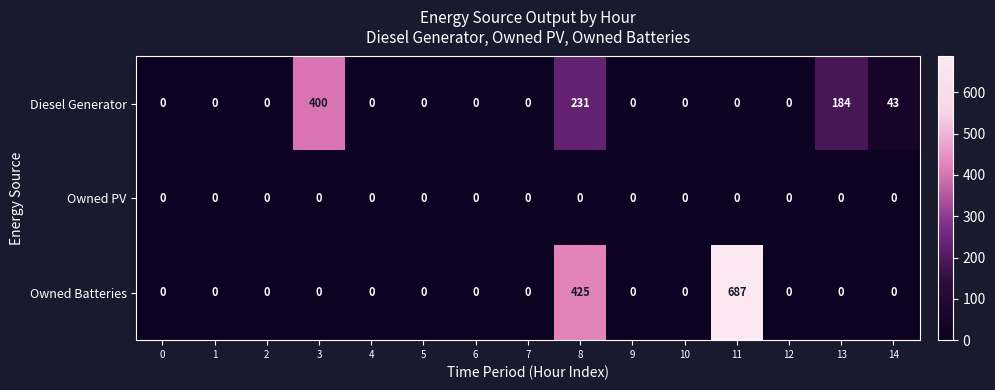

List the series in order of their peak value, lowest first.

Owned PV, Diesel Generator, Owned Batteries